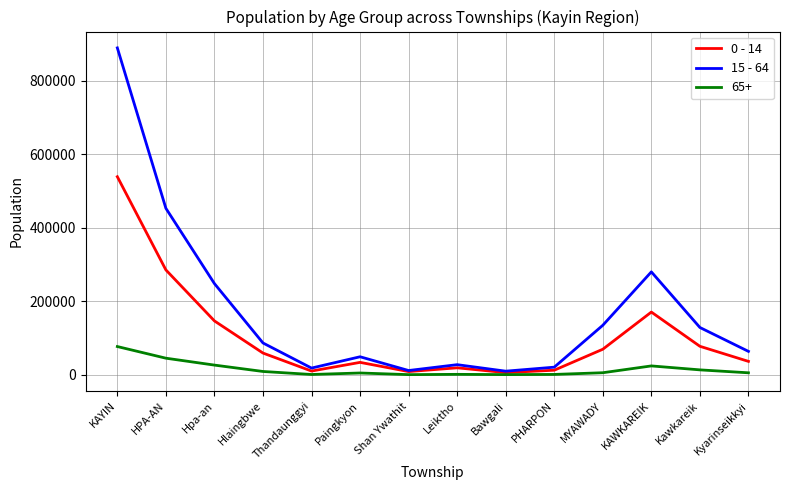

Which series has the largest total across all categories?

15 - 64